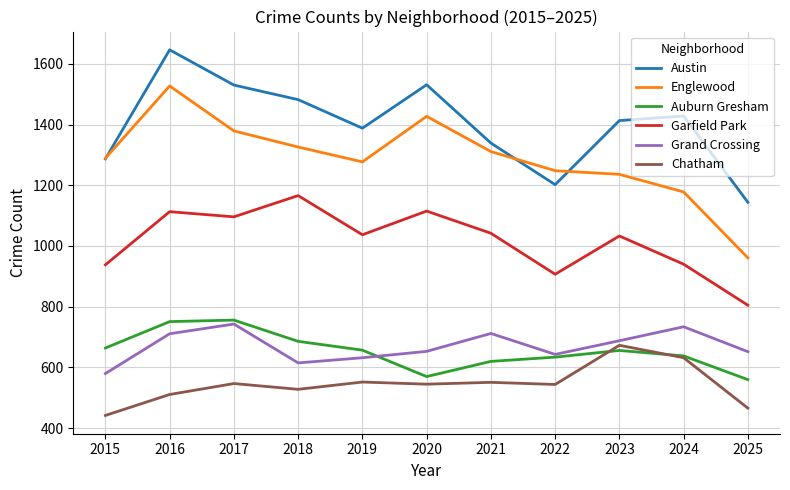

Is the value of Garfield Park at 2024 greater than the value of Auburn Gresham at 2019?

Yes